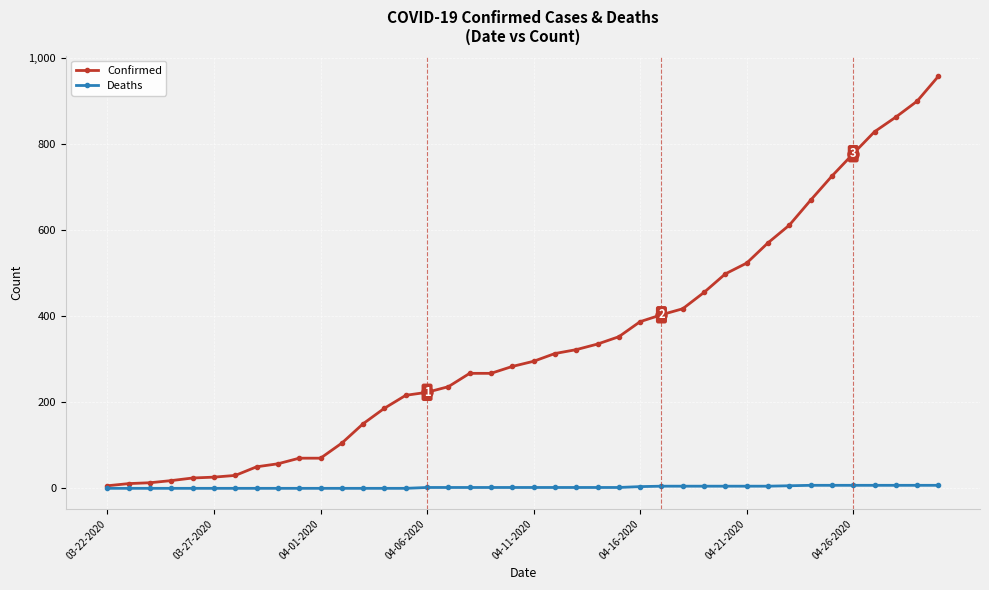

What is the highest value of the Confirmed series?

957